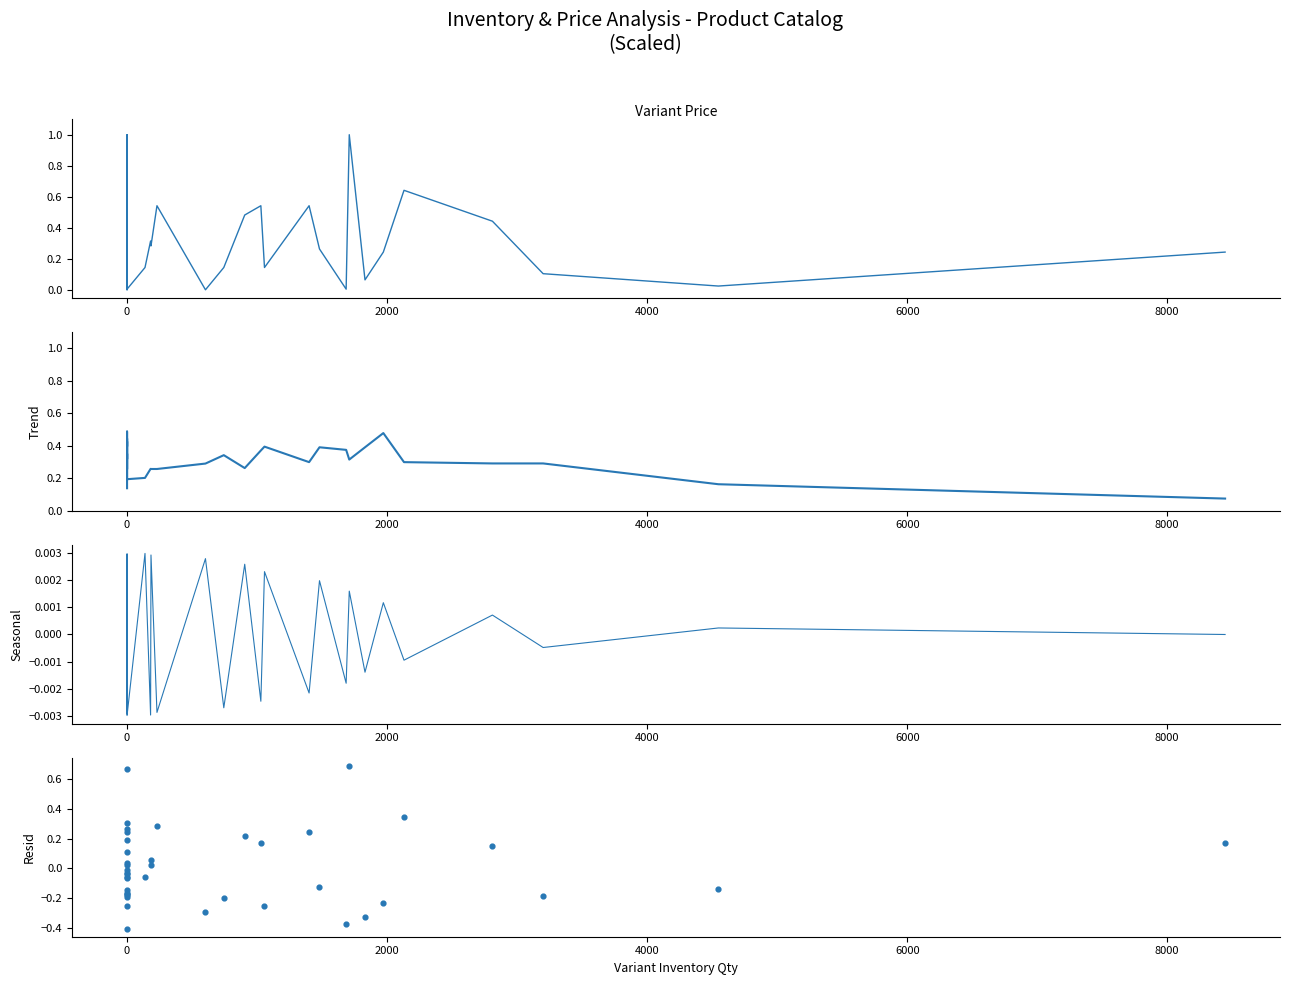

At how many categories does at least one series exceed 0?

40